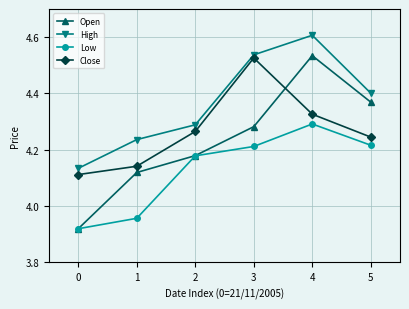

What is the total value across all series at 2?

16.9